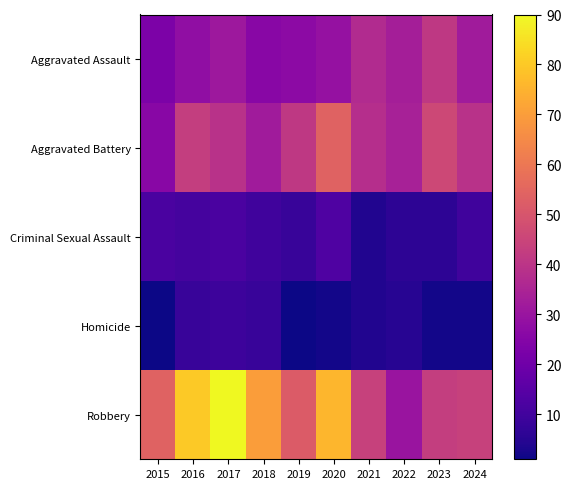

Rank the series by their maximum value, from lowest to highest.

Homicide, Criminal Sexual Assault, Aggravated Assault, Aggravated Battery, Robbery